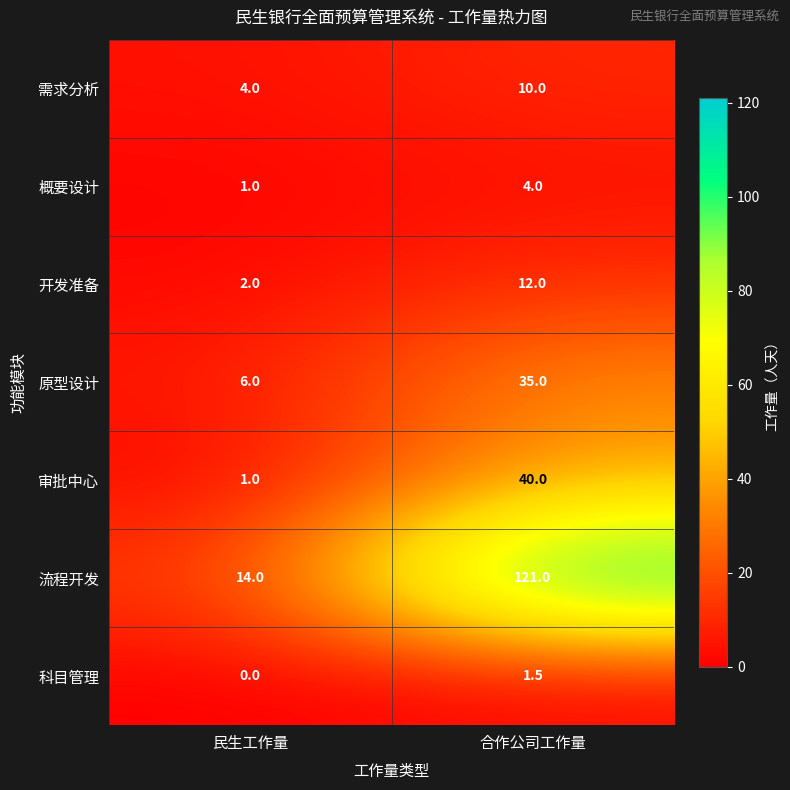

What is the maximum value shown in the chart?

121.0